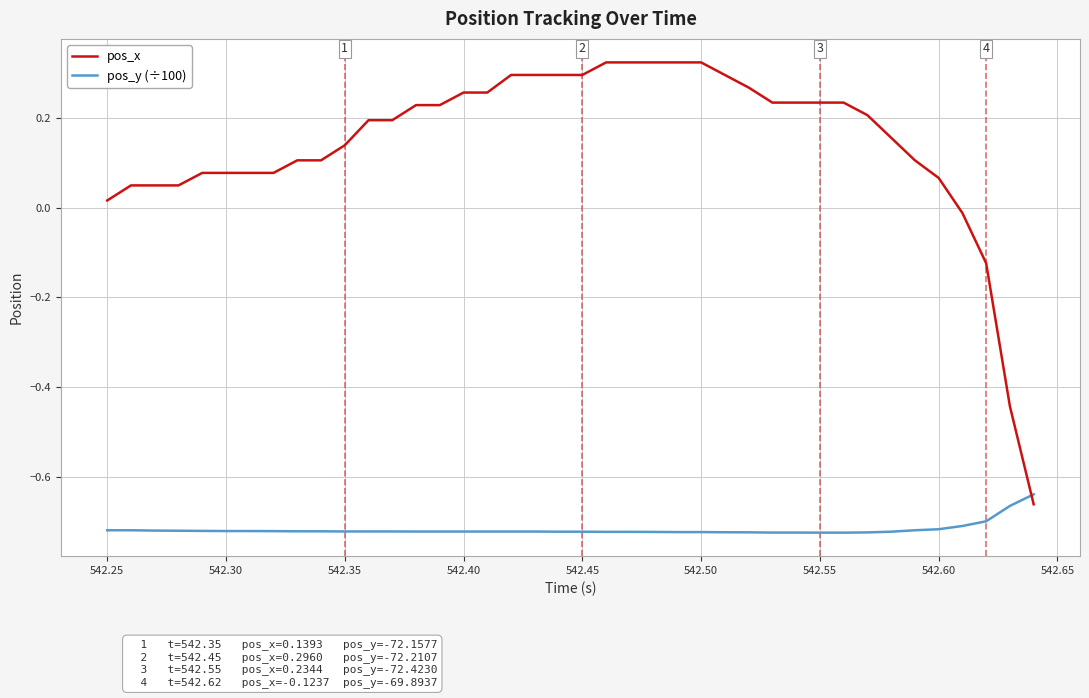

Which series has the largest total across all categories?

pos_x